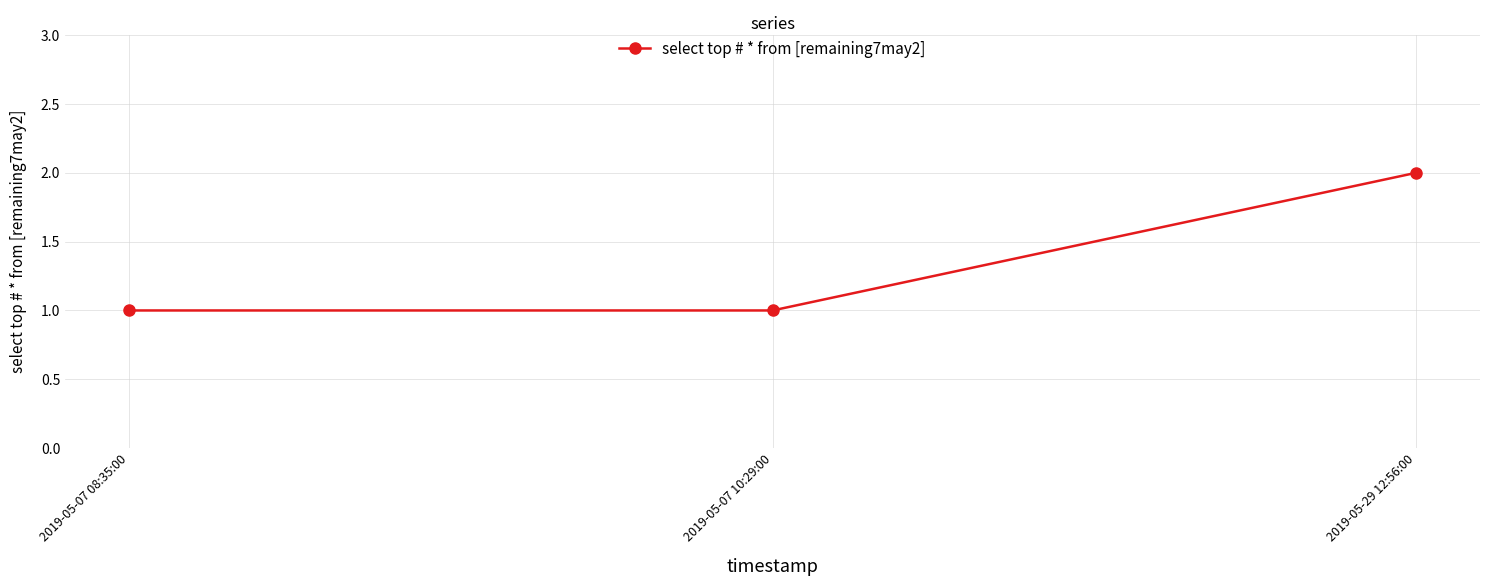

The chart shows a value of 3 at 2019-05-29 12:56:00. True or false?

False